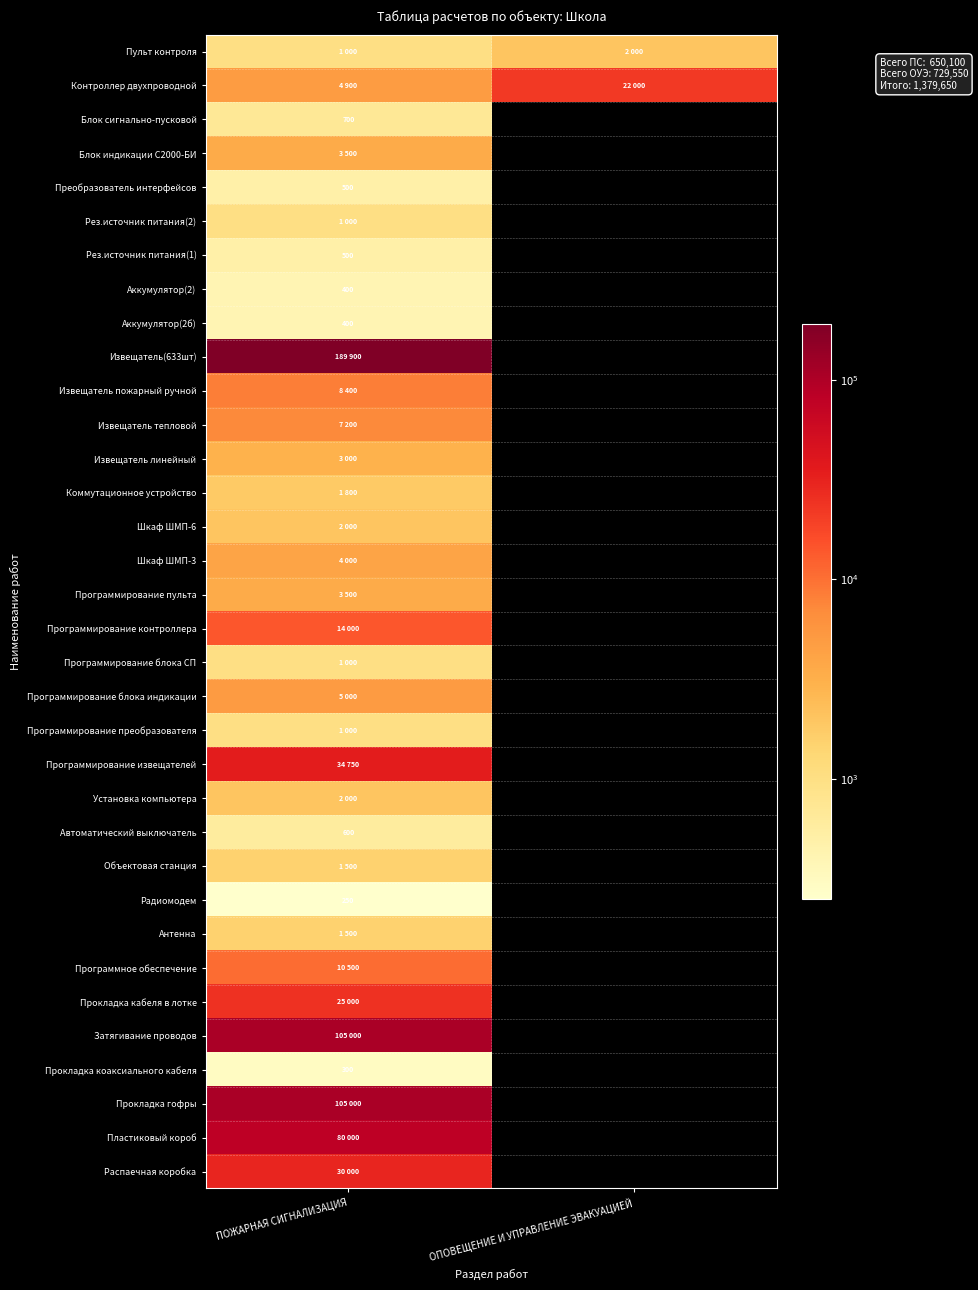

True or false: Аккумулятор(2б) has a value of 400 at ПОЖАРНАЯ СИГНАЛИЗАЦИЯ.

True